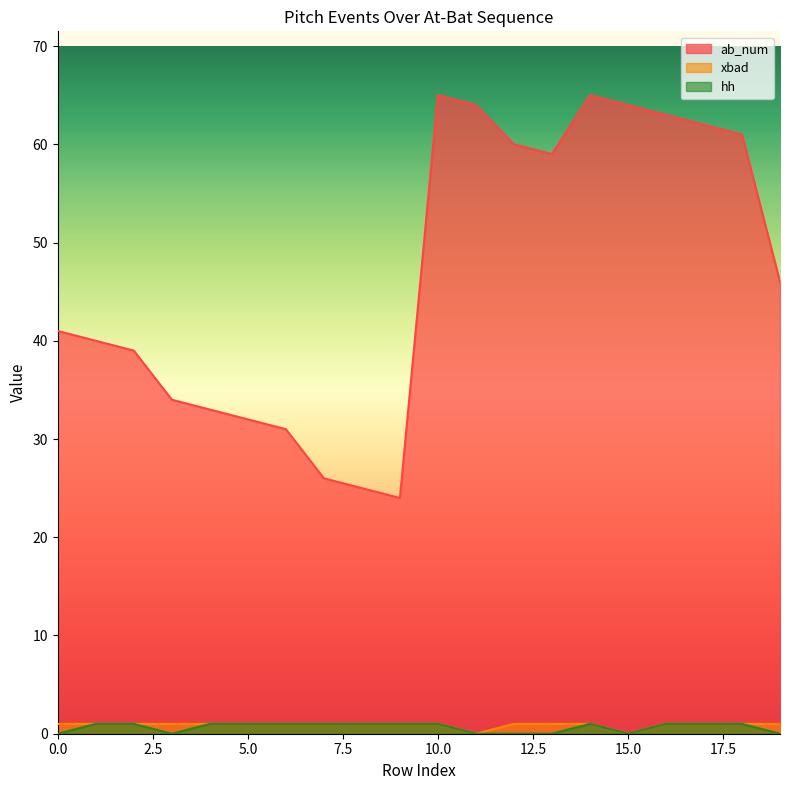

True or false: hh has a value of 1 at 5.0.

True